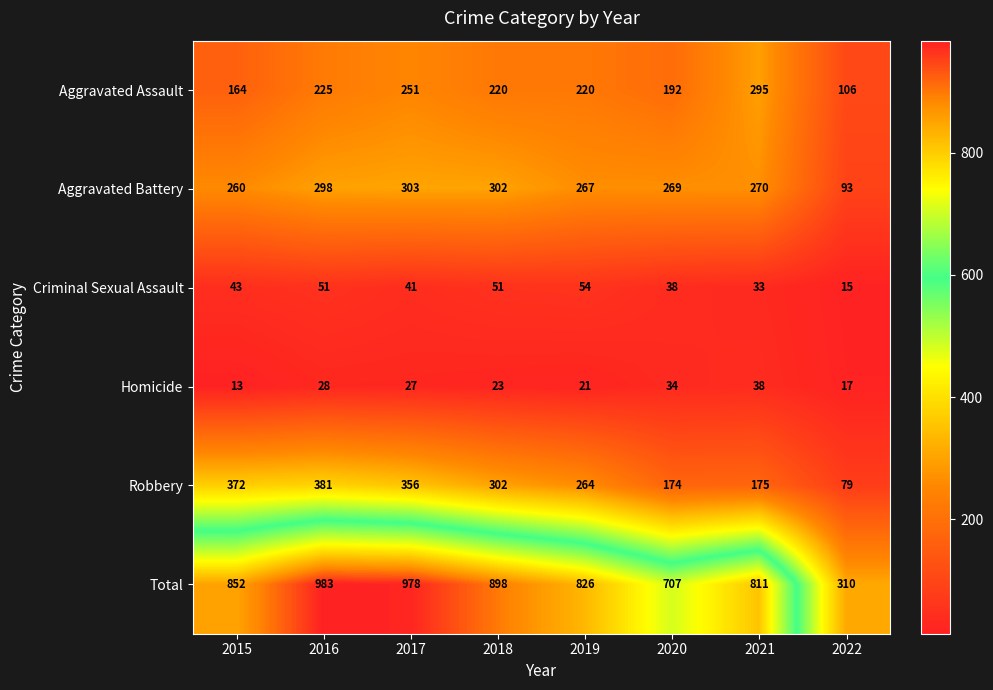

The value of Aggravated Assault at 2021 is 192. True or false?

False